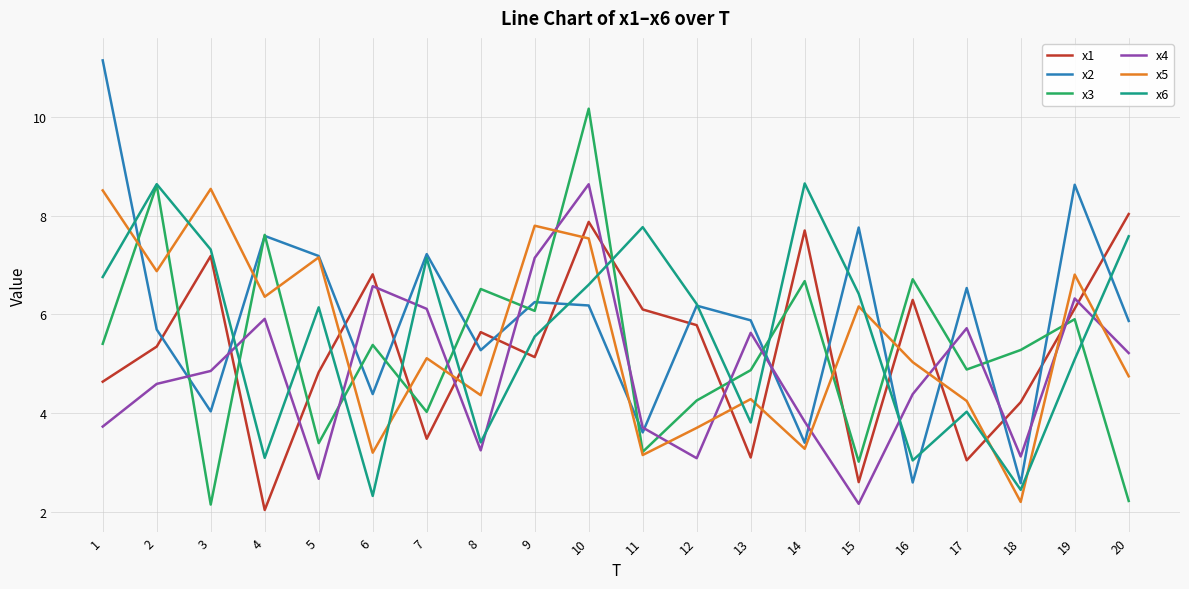

True or false: x5 and x6 intersect in this chart.

True